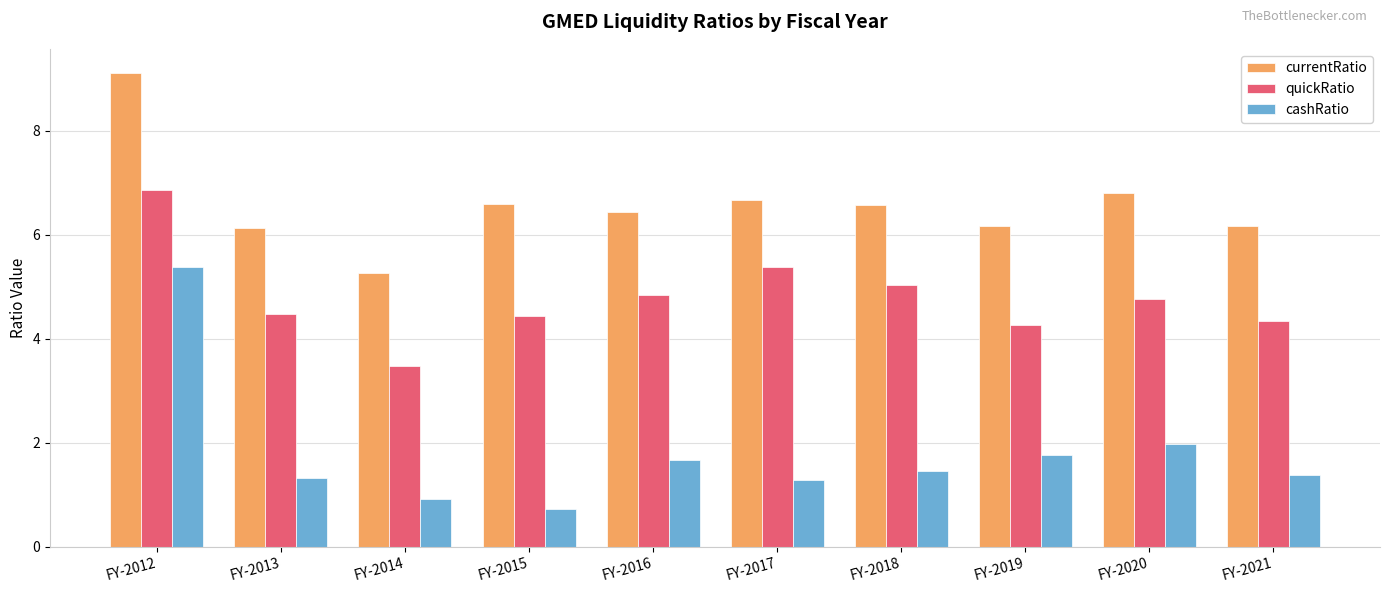

At which label is quickRatio closest to 5?

FY-2018